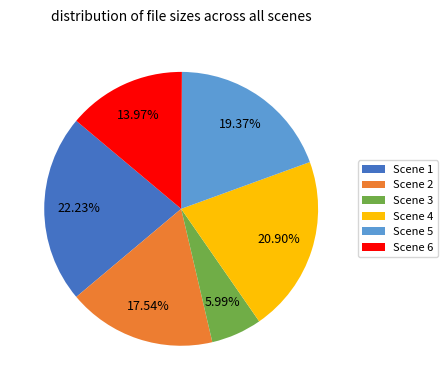

To the nearest percent, what is the combined percentage of Scene 1 and Scene 5?

42%